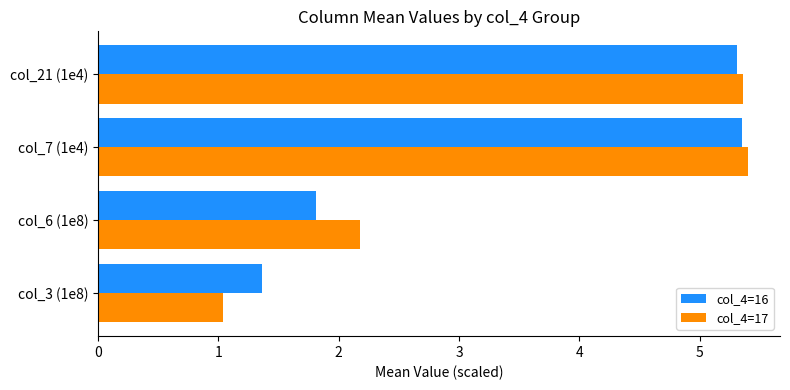

How many values in the col_4=17 series exceed 5?

2